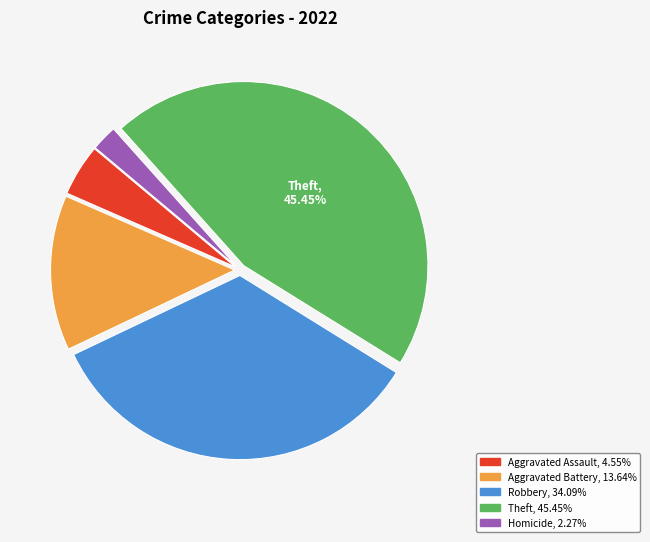

How many segments does this pie chart have?

5